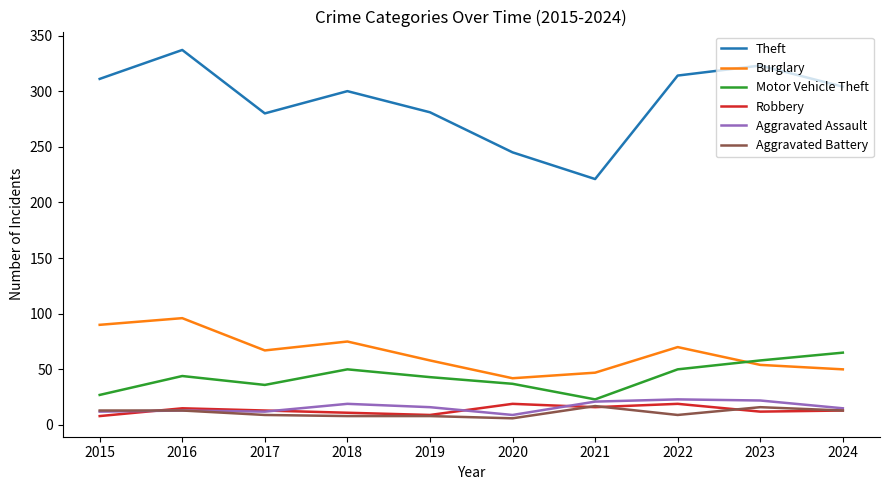

What value does the Theft series have at 2021?

221